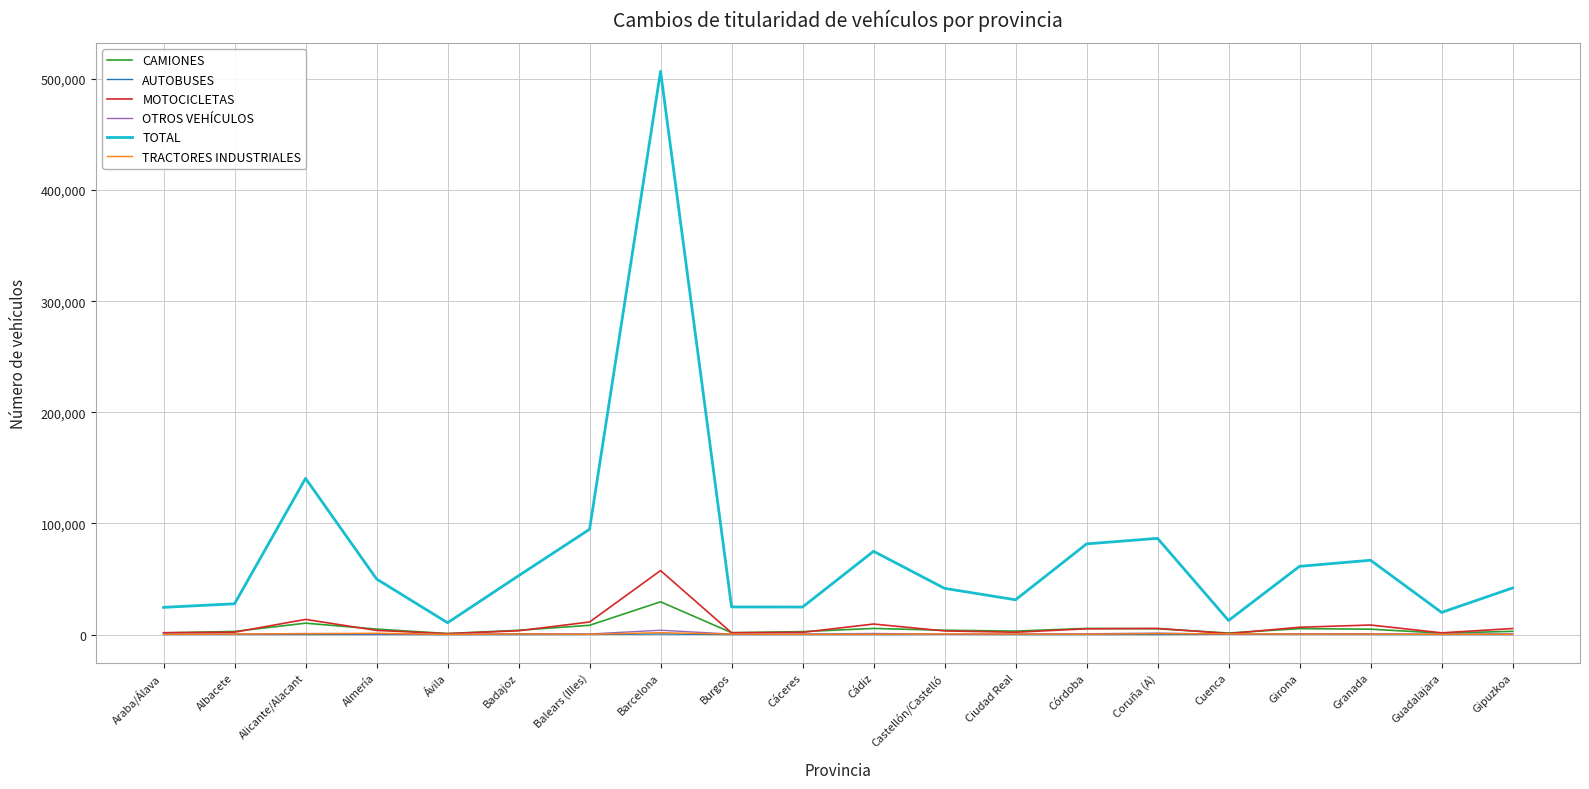

What position from the right is Almería?

17